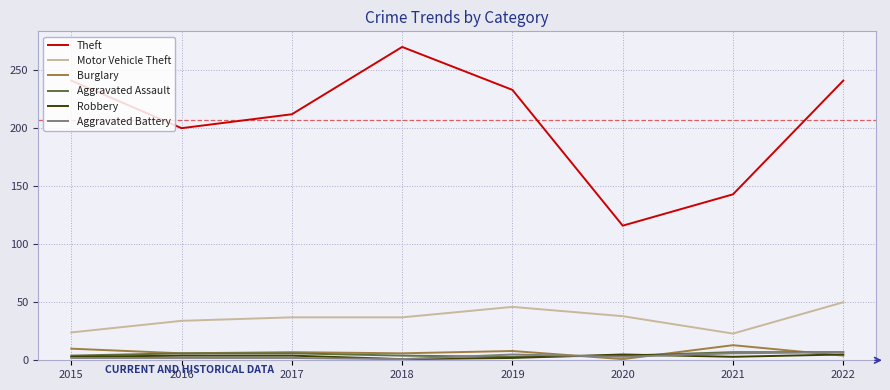

Is it true that Aggravated Battery equals 6 at 2021?

True